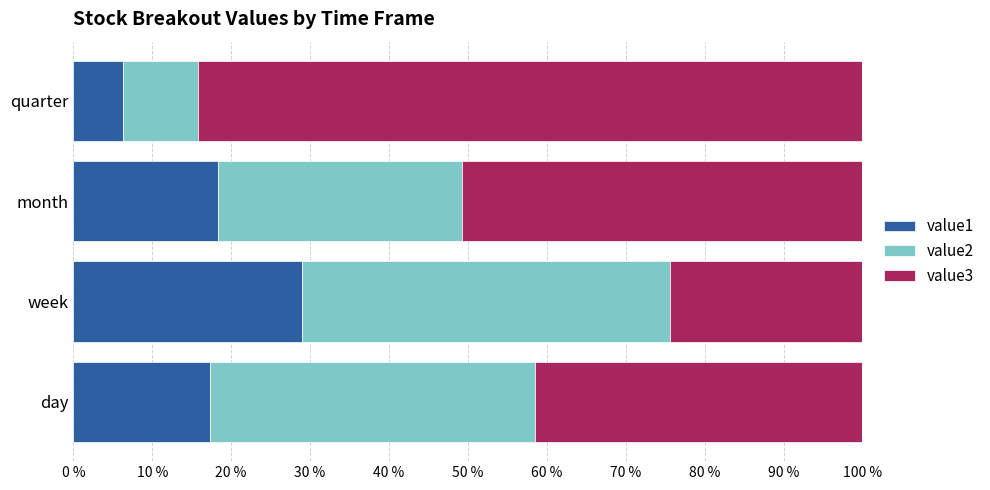

What is the lowest value of the value1 series?

6.3